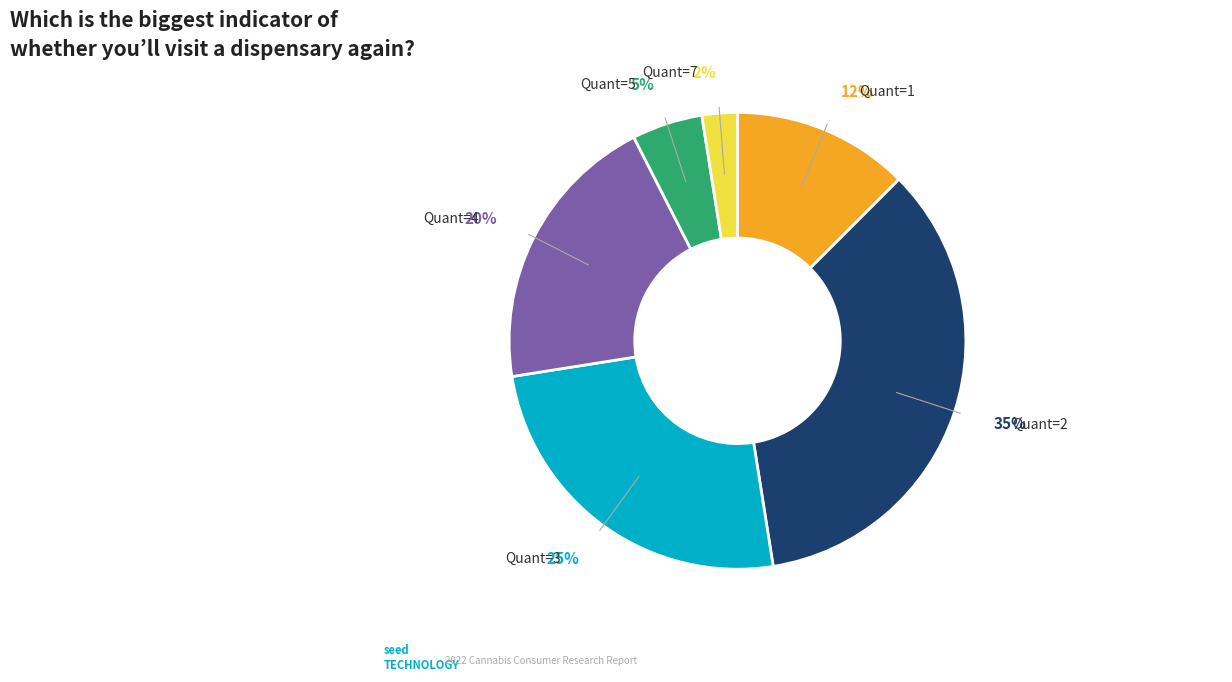

To the nearest percent, what is the average slice percentage?

17%